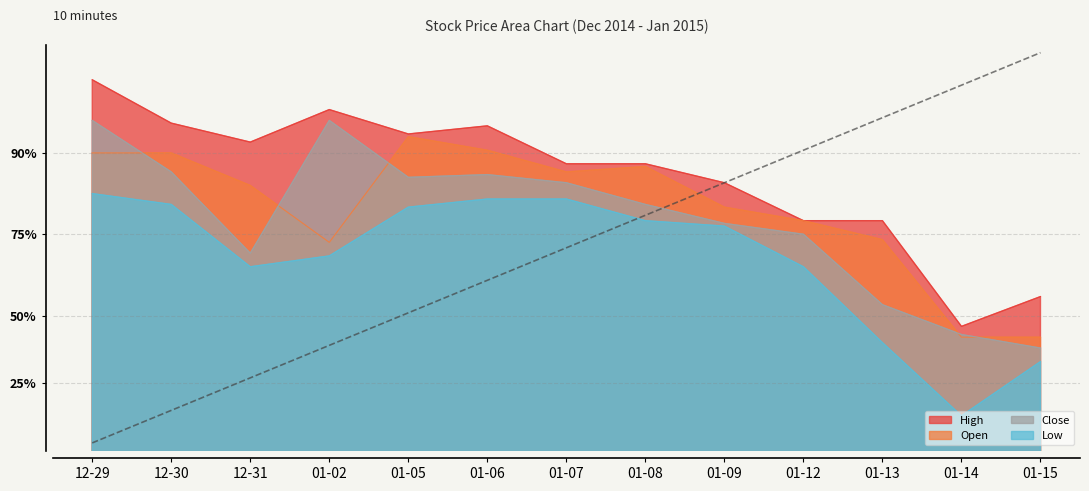

At which category is the sum across all series the highest?

12-29